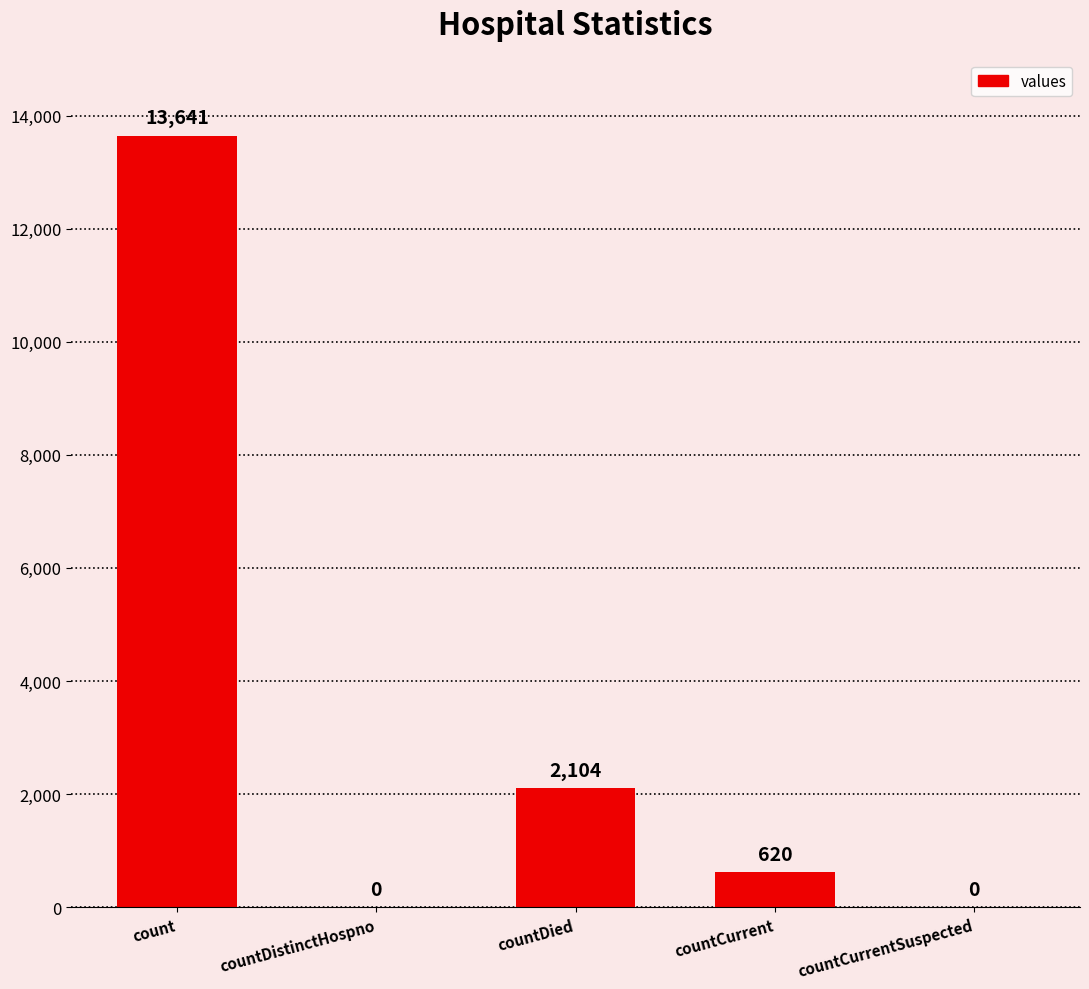

The chart shows a value of 0 at countDistinctHospno. True or false?

True